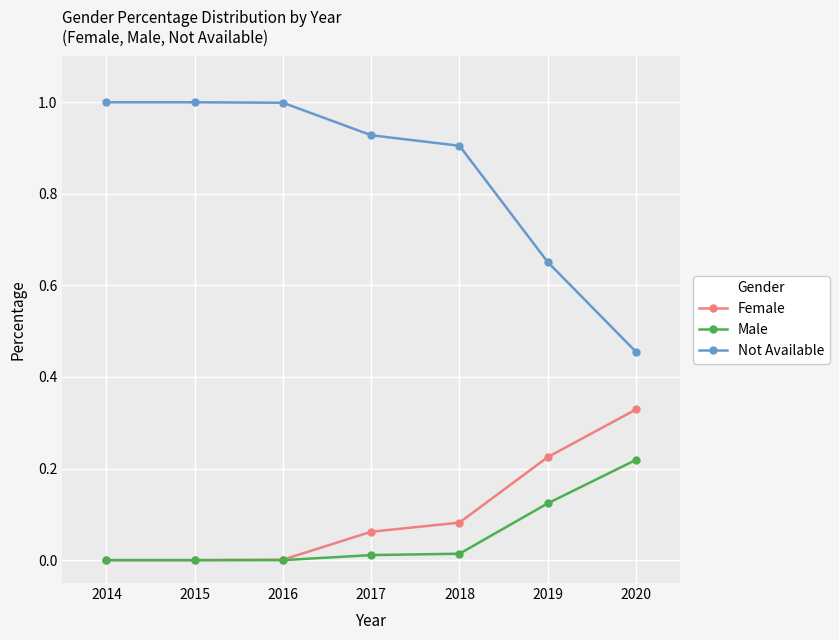

Which series has the largest total across all categories?

Not Available